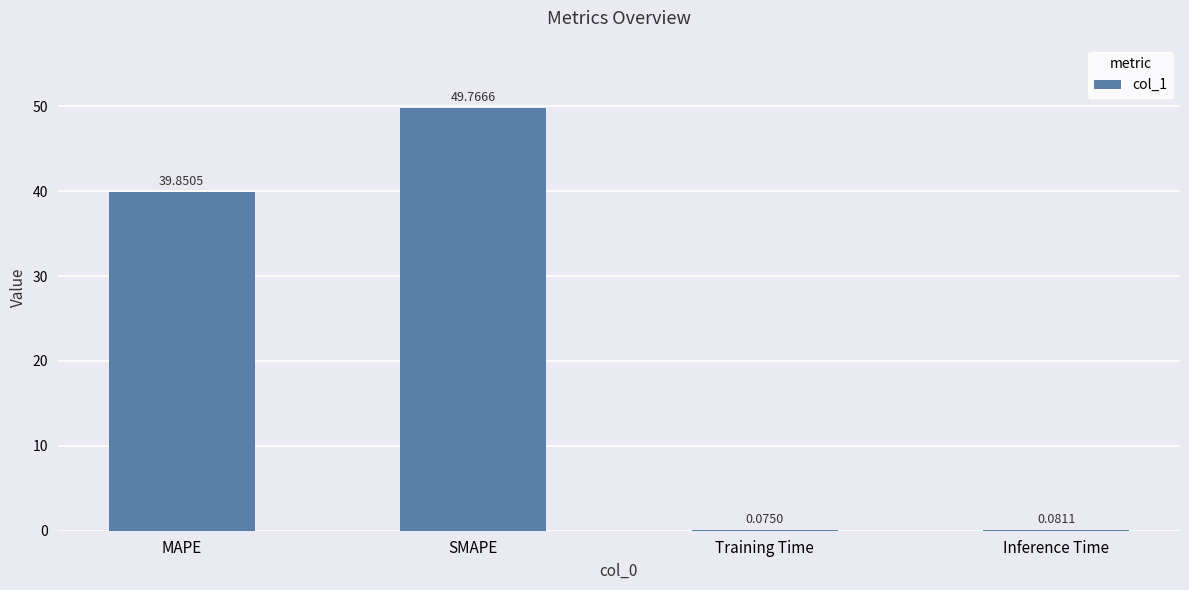

Count the number of categories in the chart.

4